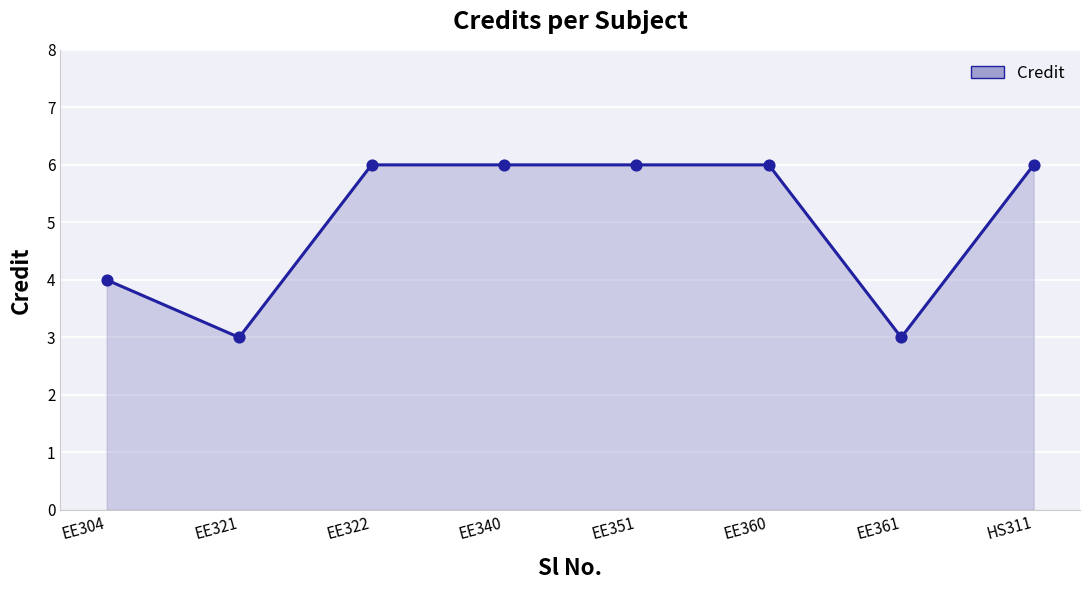

What is the ratio of the value at EE361 to the value at EE321?

1.0